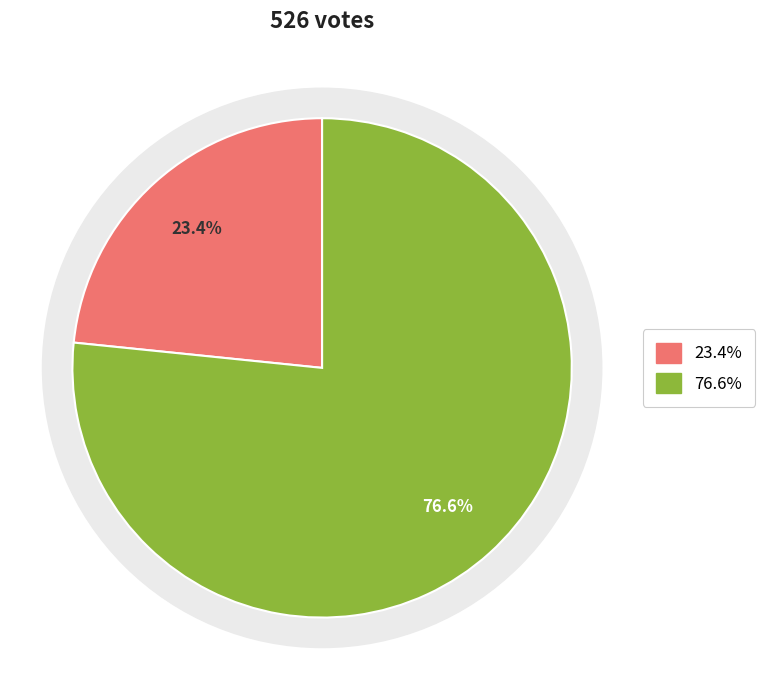

Does no account for over 50% of the chart?

No